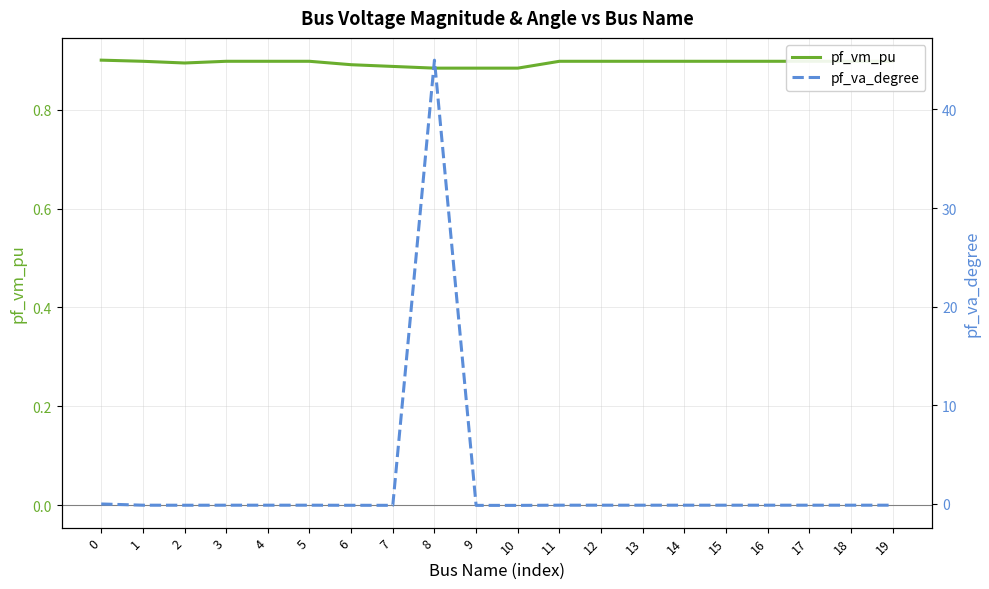

What is the value of the pf_vm_pu point at the 7th from the left?

0.9